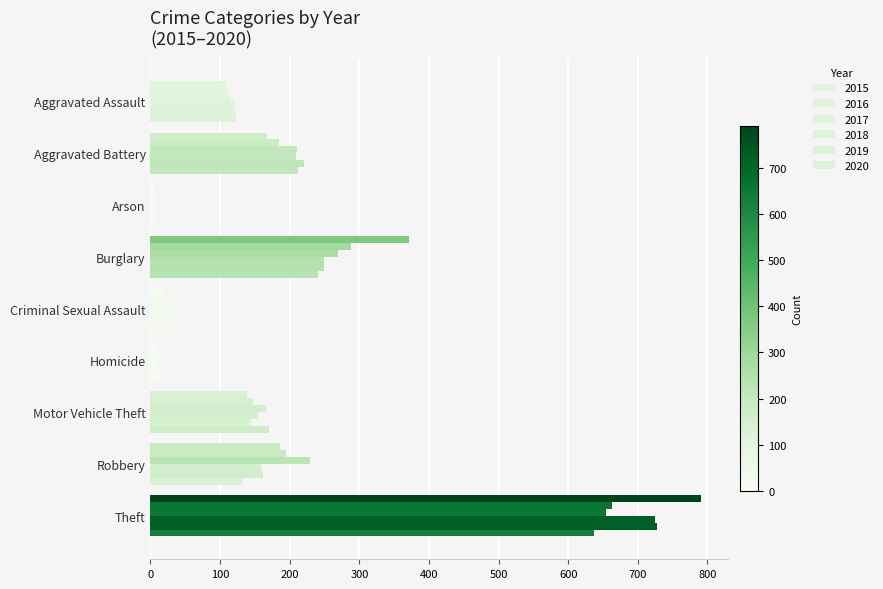

What is the approximate value of 2020 at Robbery, to the nearest 50?

150